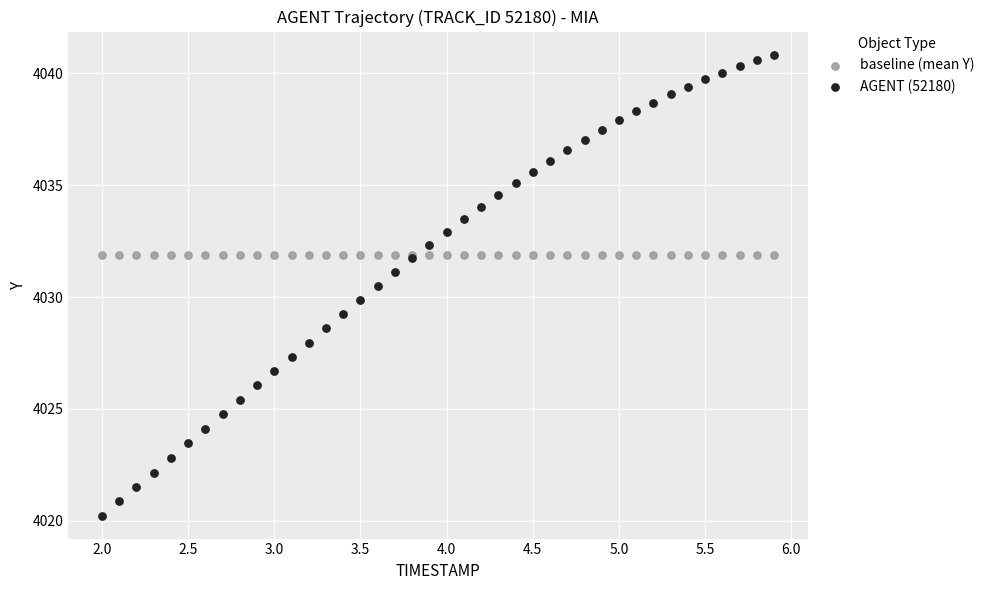

Which series reaches the minimum Y coordinate?

AGENT (52180)